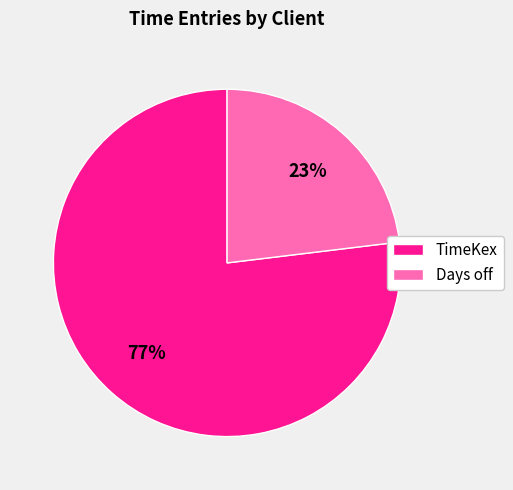

Approximately how many times larger is the value at TimeKex compared to Days off?

3.3